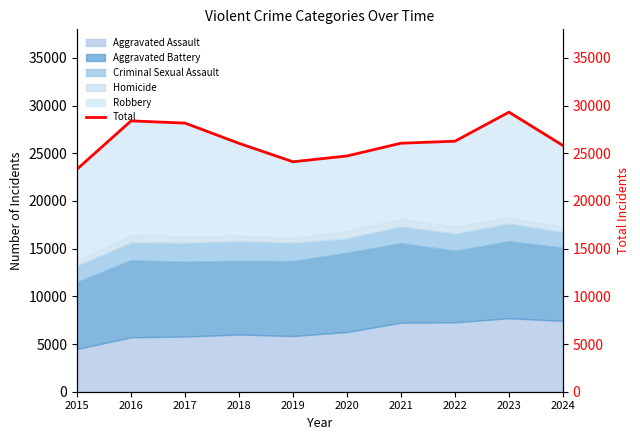

At which category does the chart reach its peak across all series?

2023